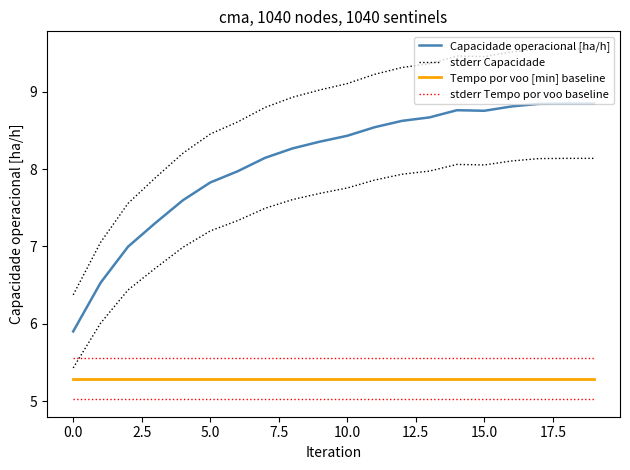

Reading right to left, transcribe all the data shown in this chart.

Capacidade operacional [ha/h]: 8.8	8.8	8.8	8.8	8.8	8.8	8.7	8.6	8.5	8.4	8.4	8.3	8.1	8.0	7.8	7.6	7.3	7.0	6.5	5.9
stderr Capacidade: 9.6	9.6	9.6	9.5	9.5	9.5	9.4	9.3	9.2	9.1	9.0	8.9	8.8	8.6	8.5	8.2	7.9	7.6	7.1	6.4
Tempo por voo [min] baseline: 5.3	5.3	5.3	5.3	5.3	5.3	5.3	5.3	5.3	5.3	5.3	5.3	5.3	5.3	5.3	5.3	5.3	5.3	5.3	5.3
stderr Tempo por voo baseline: 5.6	5.6	5.6	5.6	5.6	5.6	5.6	5.6	5.6	5.6	5.6	5.6	5.6	5.6	5.6	5.6	5.6	5.6	5.6	5.6